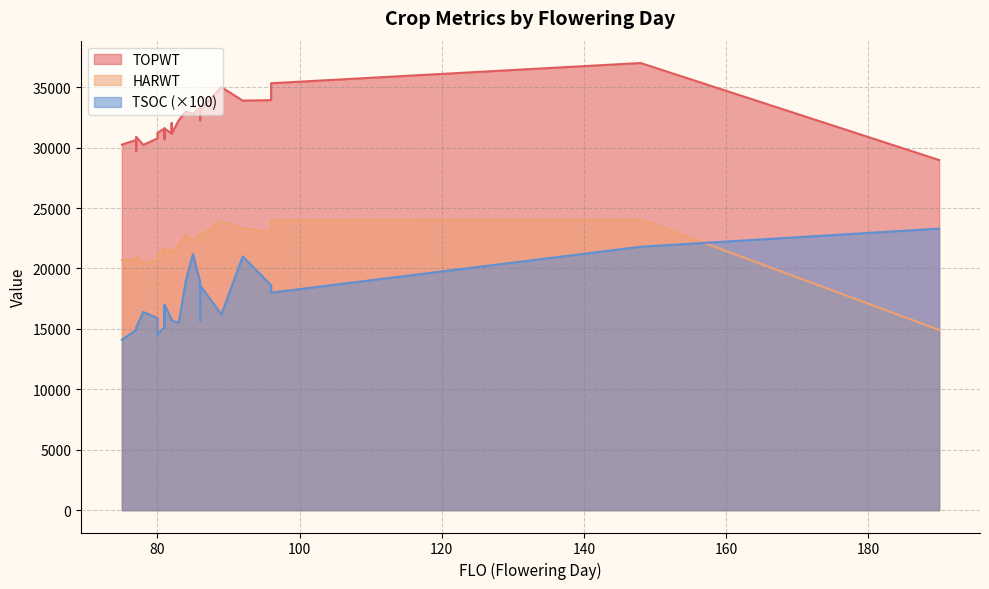

True or false: TOPWT and TSOC intersect in this chart.

False